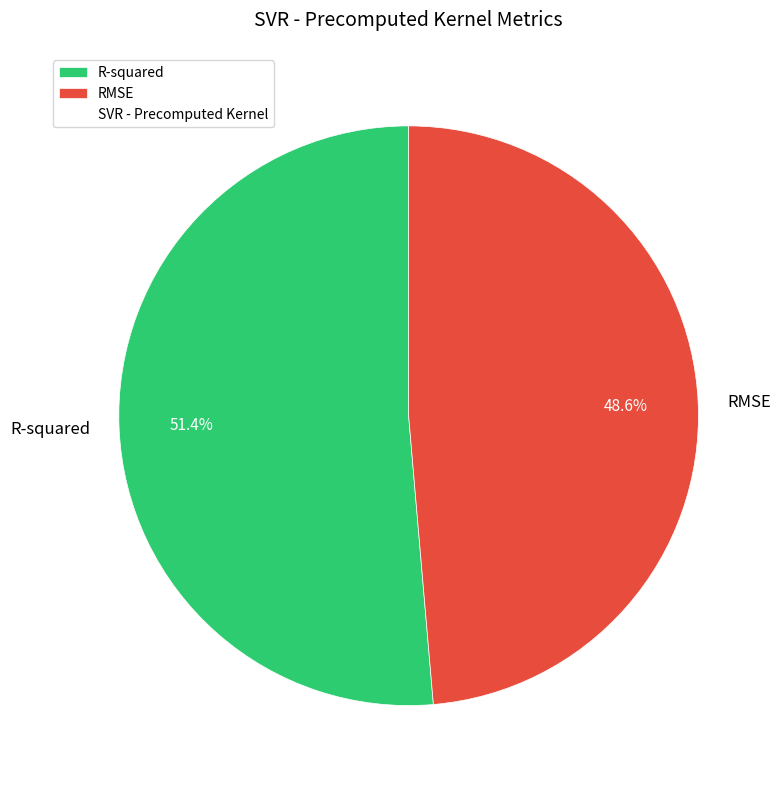

How many segments does this pie chart have?

2